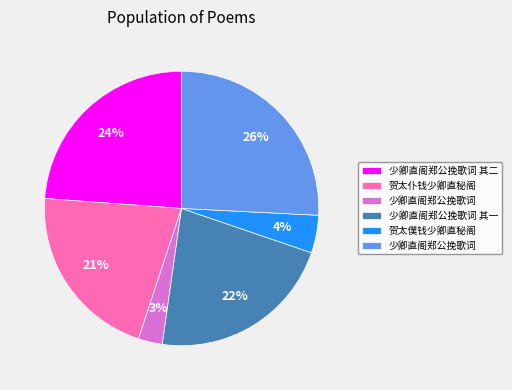

To the nearest percent, what is the difference between the largest and smallest slice percentages?

23%